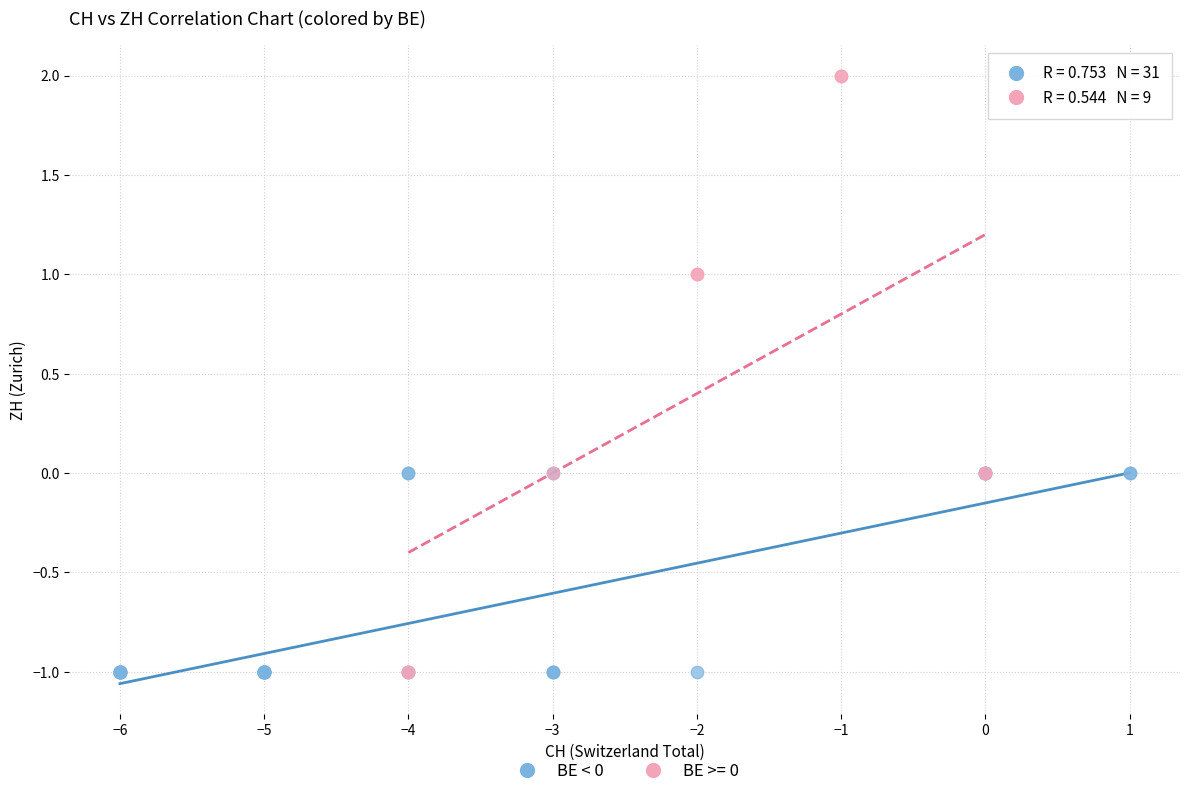

Which series has the largest Y range (max minus min)?

BE >= 0